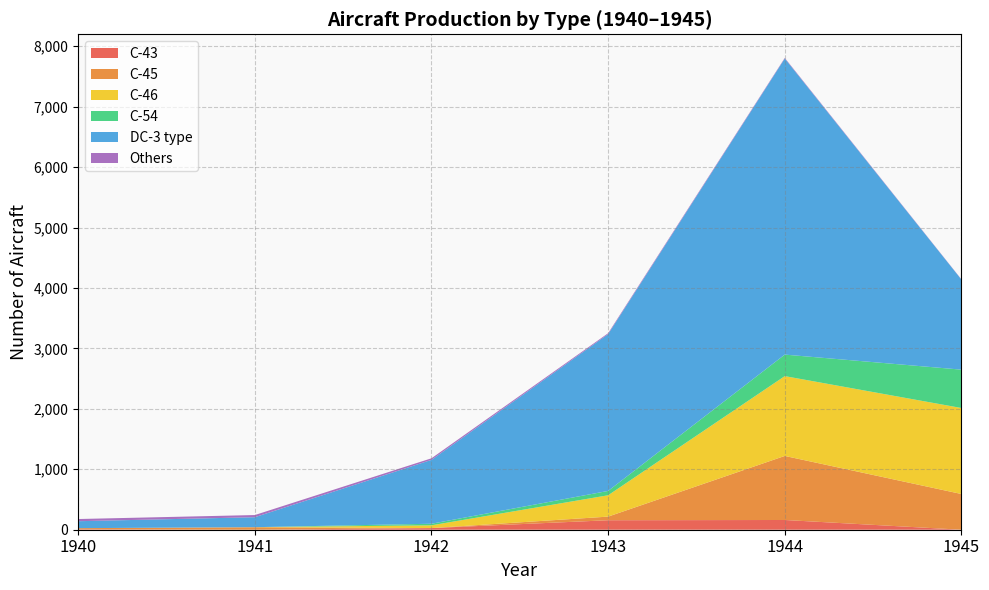

Reading right to left, extract all data points from this chart.

C-43: 1945=0	1944=161	1943=157	1942=27	1941=0	1940=7
C-45: 1945=591	1944=1060	1943=60	1942=0	1941=41	1940=19
C-46: 1945=1423	1944=1321	1943=353	1942=46	1941=1	1940=0
C-54: 1945=635	1944=356	1943=72	1942=26	1941=0	1940=0
DC-3 type: 1945=1491	1944=4900	1943=2595	1942=1057	1941=165	1940=115
Others: 1945=4	1944=10	1943=15	1942=26	1941=36	1940=36